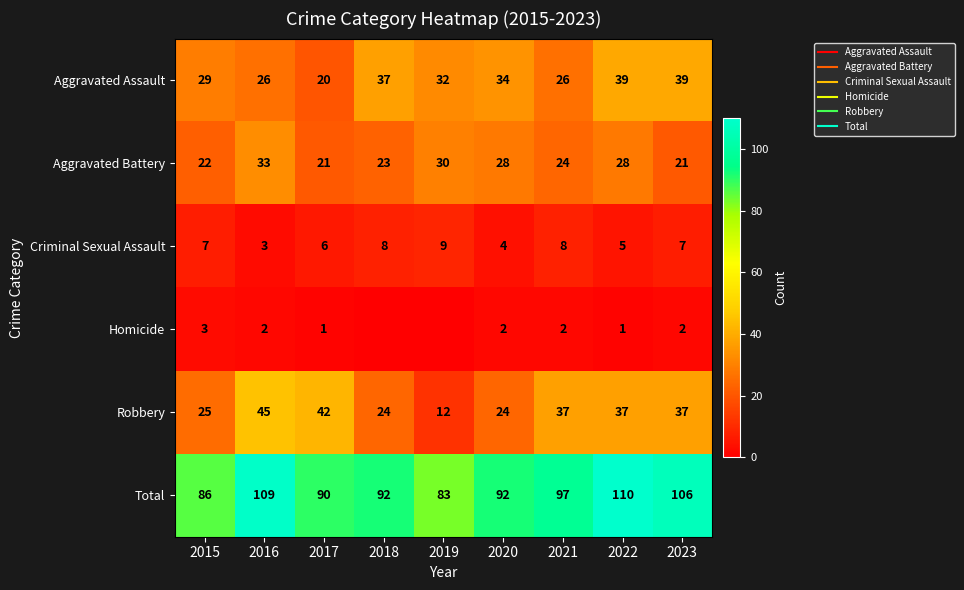

List the labels in order of Homicide value, smallest first.

2018, 2019, 2017, 2022, 2016, 2020, 2021, 2023, 2015